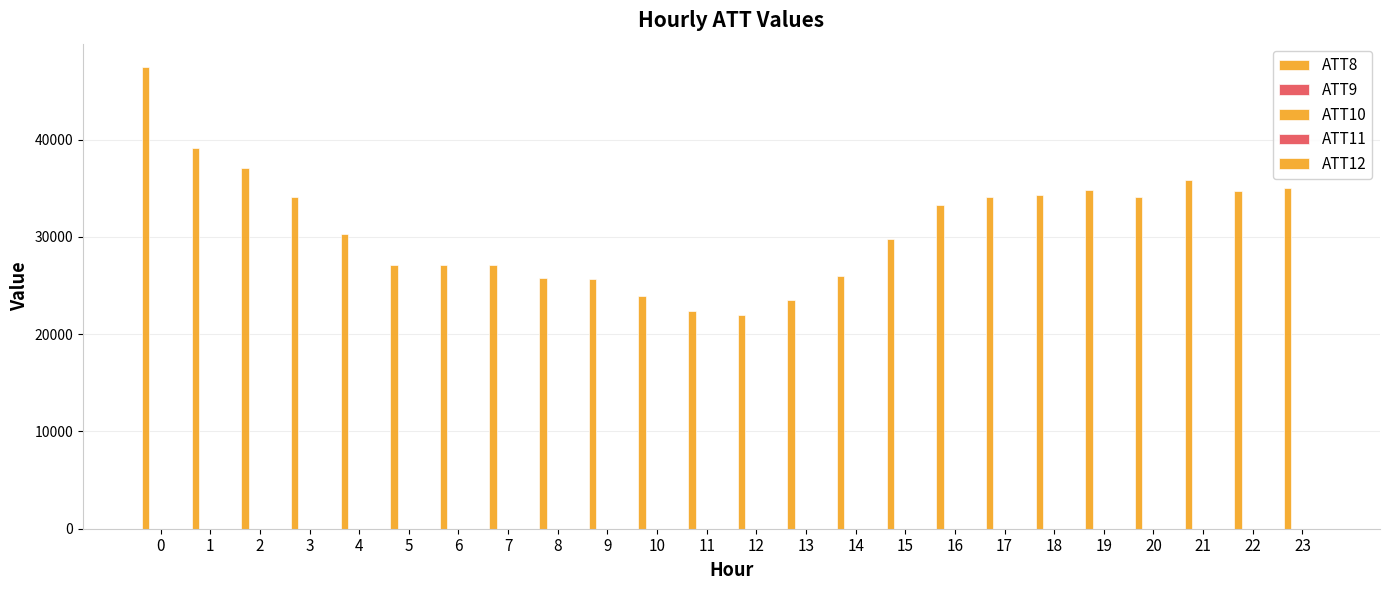

How many groups of bars are there?

24